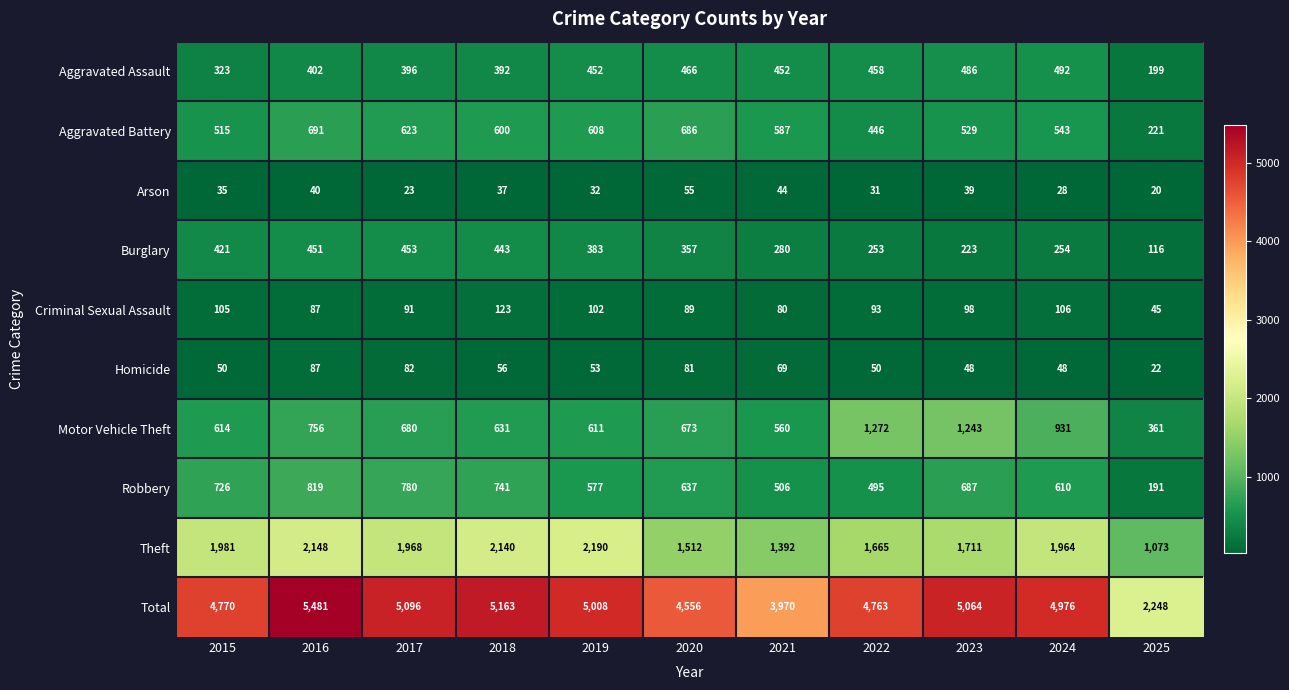

What is the sum of the Robbery values at 2018 and 2025?

932